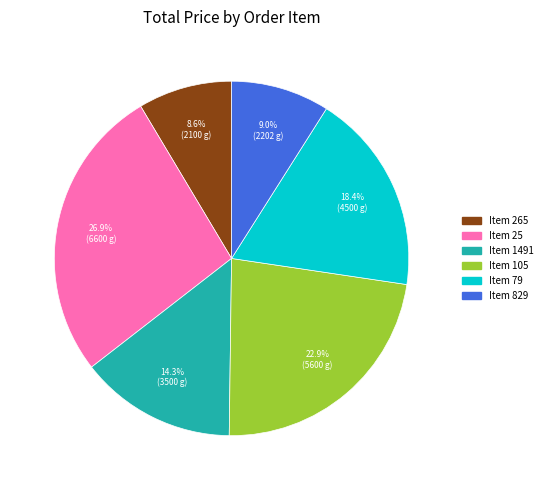

Is there any slice that represents more than half of the pie?

No